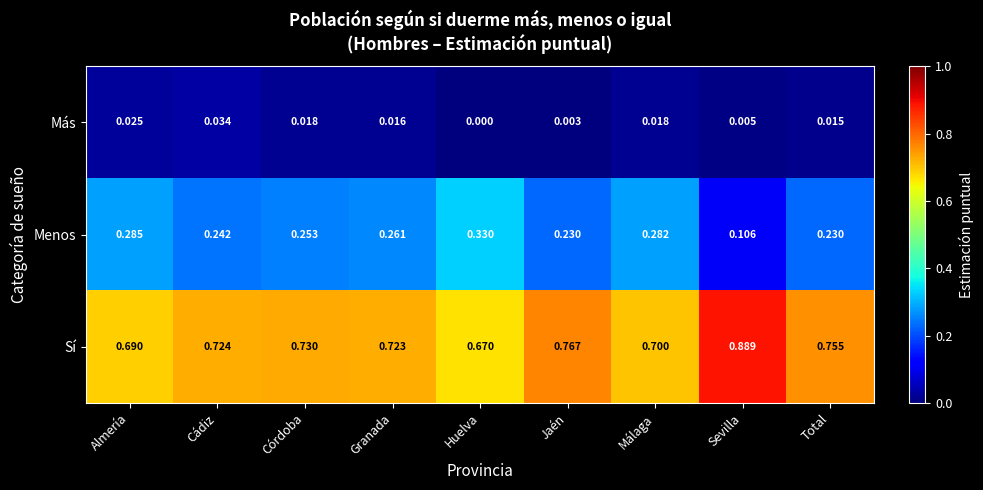

List the series in order of their peak value, highest first.

Sí, Menos, Más